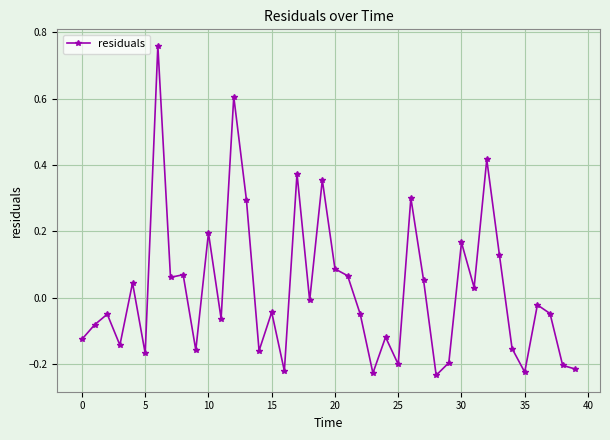

True or false: the data has more than 2 interior local peaks.

True